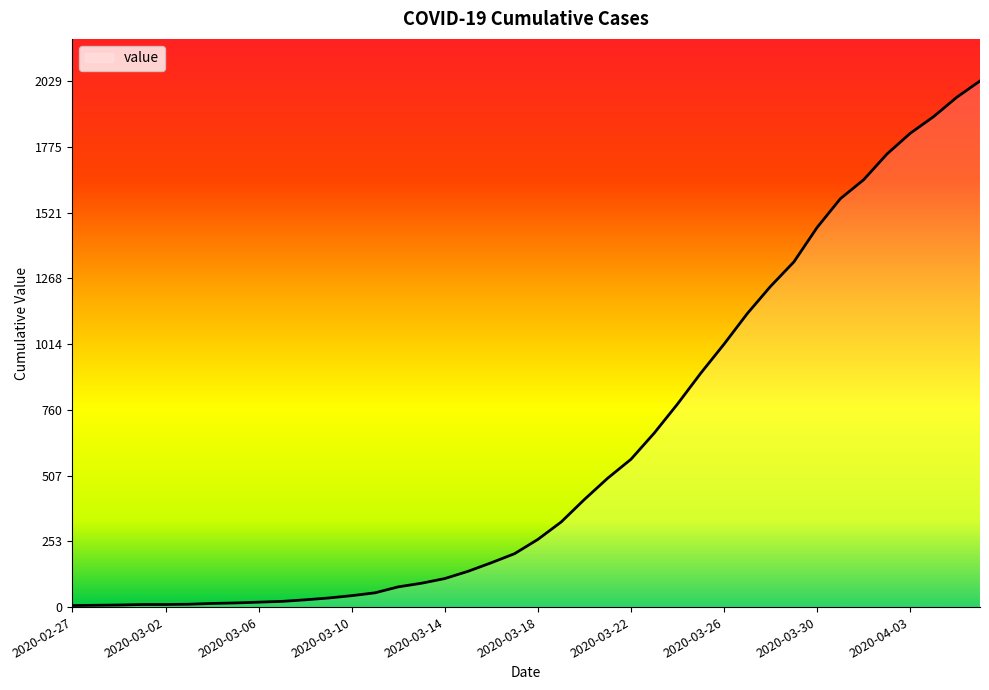

What is the greatest value displayed?

2029